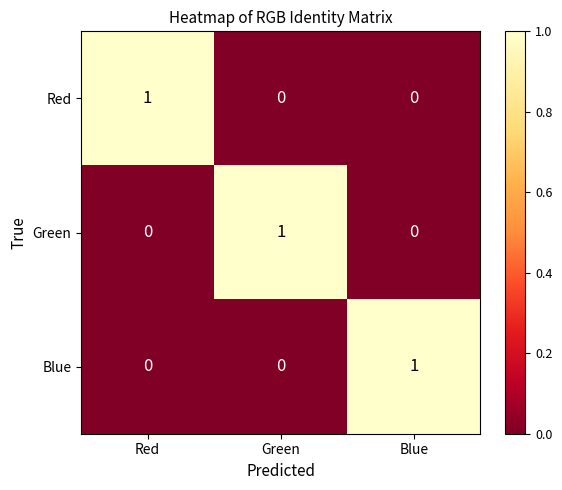

Is it true that Blue equals 0 at Red?

True